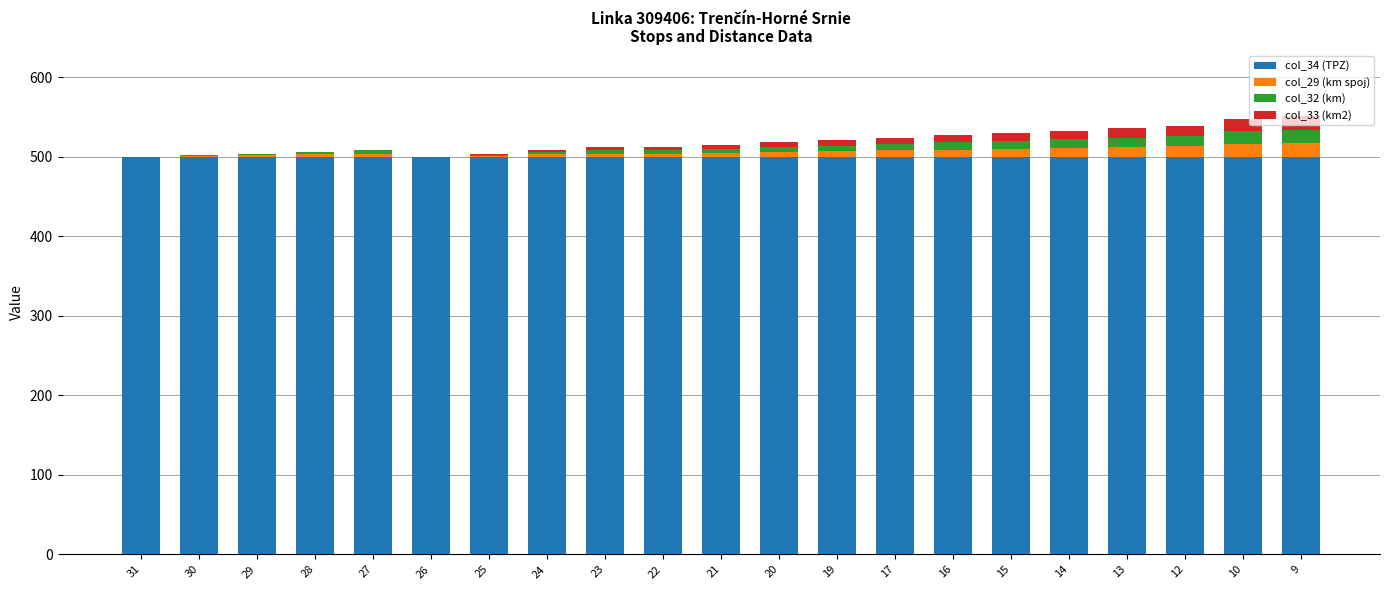

Are the bars horizontal?

No